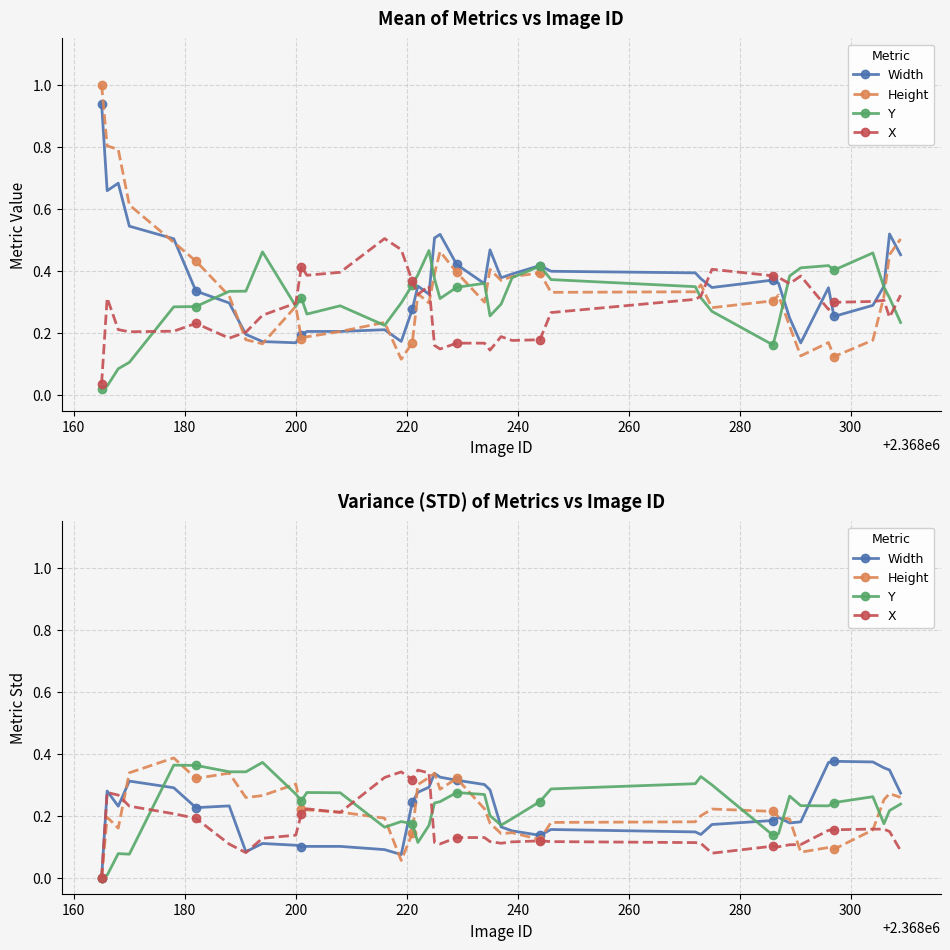

The value of X at 140 is -0.2. True or false?

False